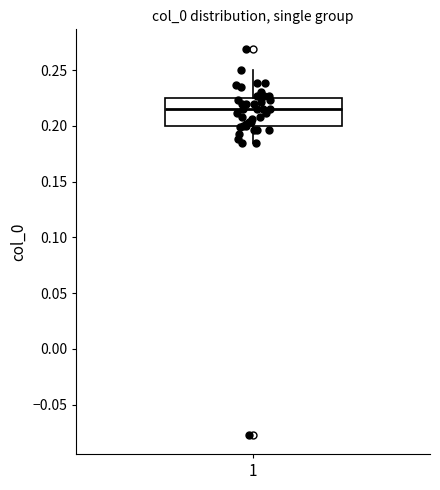

Transcribe this box plot: give where the median line is, the range the box spans, and where the two whiskers end, as read against the y-axis. The values are not printed on the chart, so give them approximately, as read against the axis.

median 0.215, box 0.200 to 0.225, whiskers 0.185 to 0.250